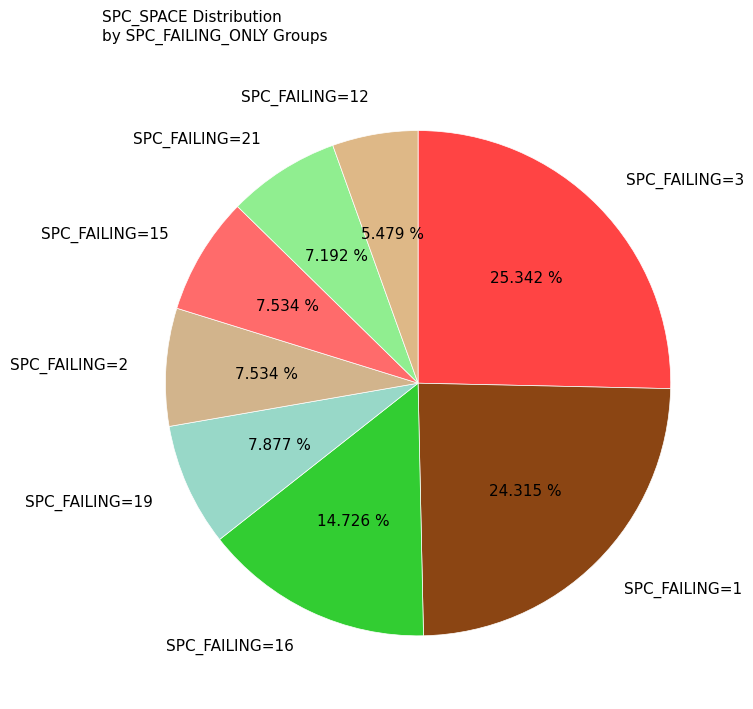

Between SPC_FAILING=1 and SPC_FAILING=2, which is larger?

SPC_FAILING=1